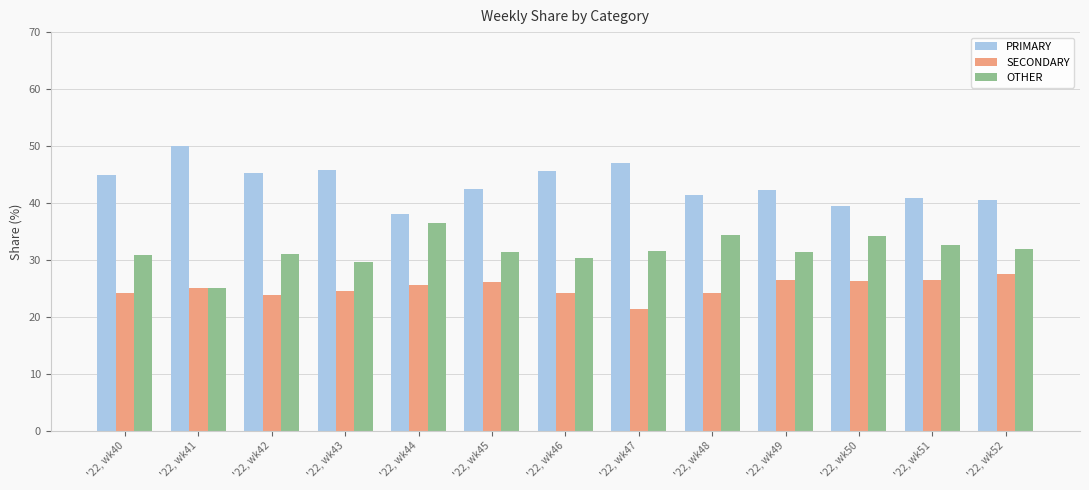

Which category has the highest value across all series?

'22, wk41